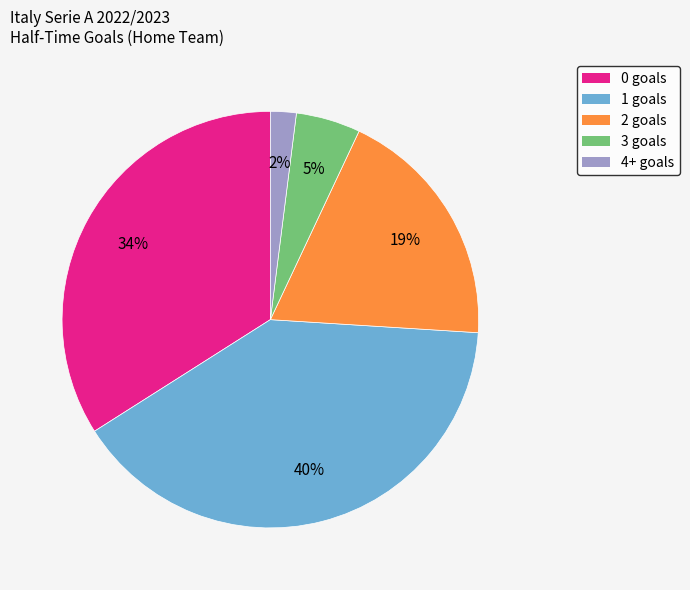

The 1 slice represents 40% of the pie. True or false?

True